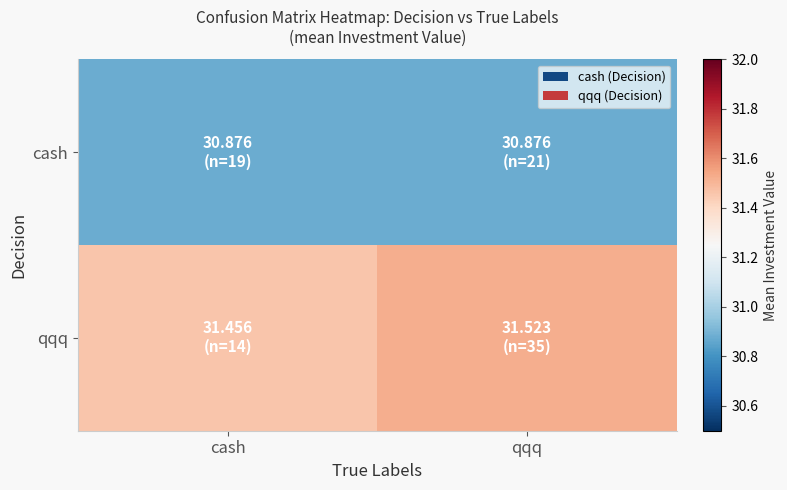

Which category has the lowest value across all series?

cash